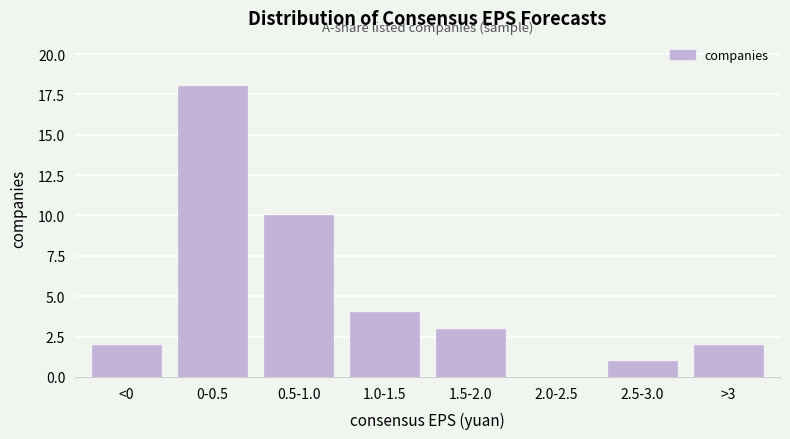

Reading right to left, list all the values displayed in this chart.

>3=2	2.5-3.0=1	2.0-2.5=0	1.5-2.0=3	1.0-1.5=4	0.5-1.0=10	0-0.5=18	<0=2